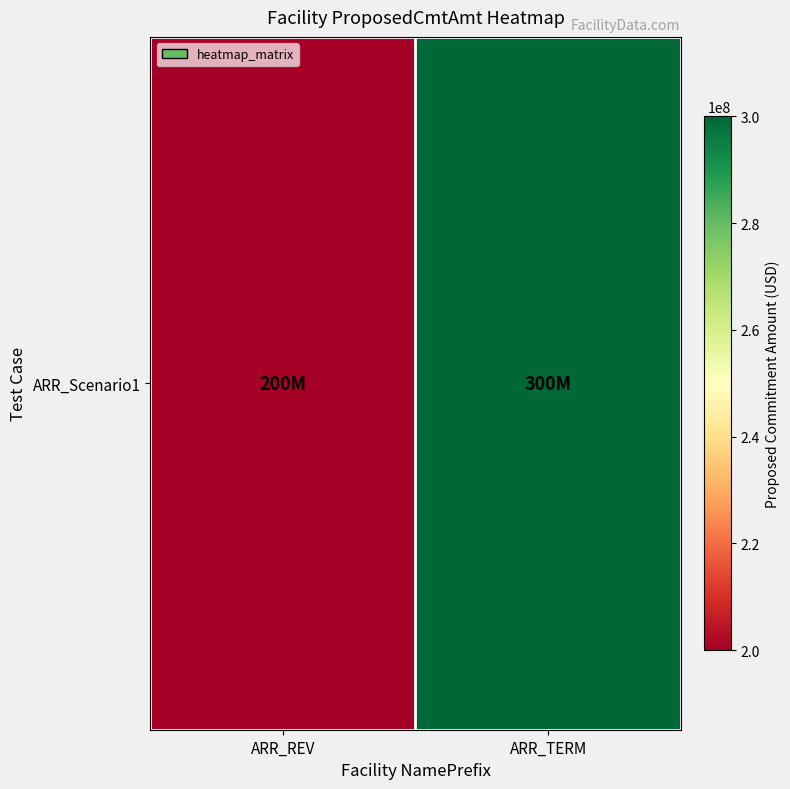

What is the minimum value shown in the chart?

200000000